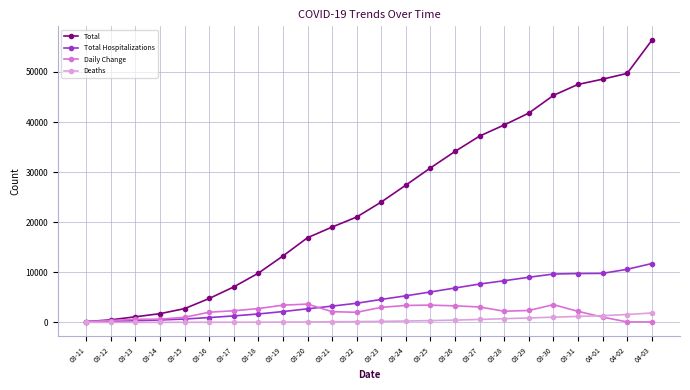

How many data points in Daily Change are less than 2215?

12